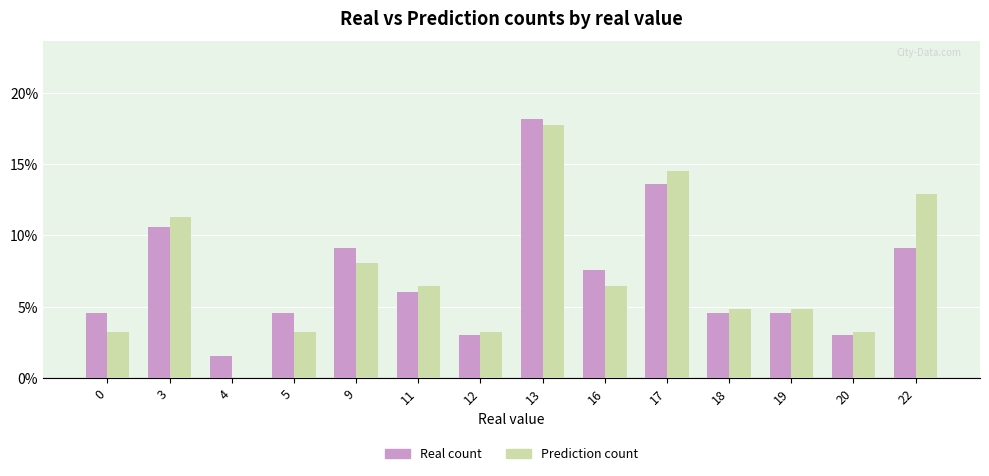

Which series has the widest spread of values?

Prediction count